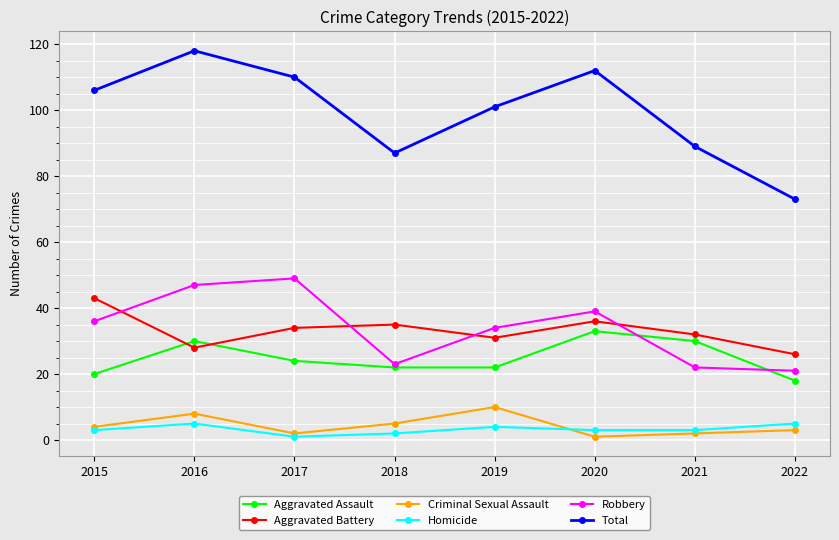

Is it true that Homicide equals 4 at 2019?

True